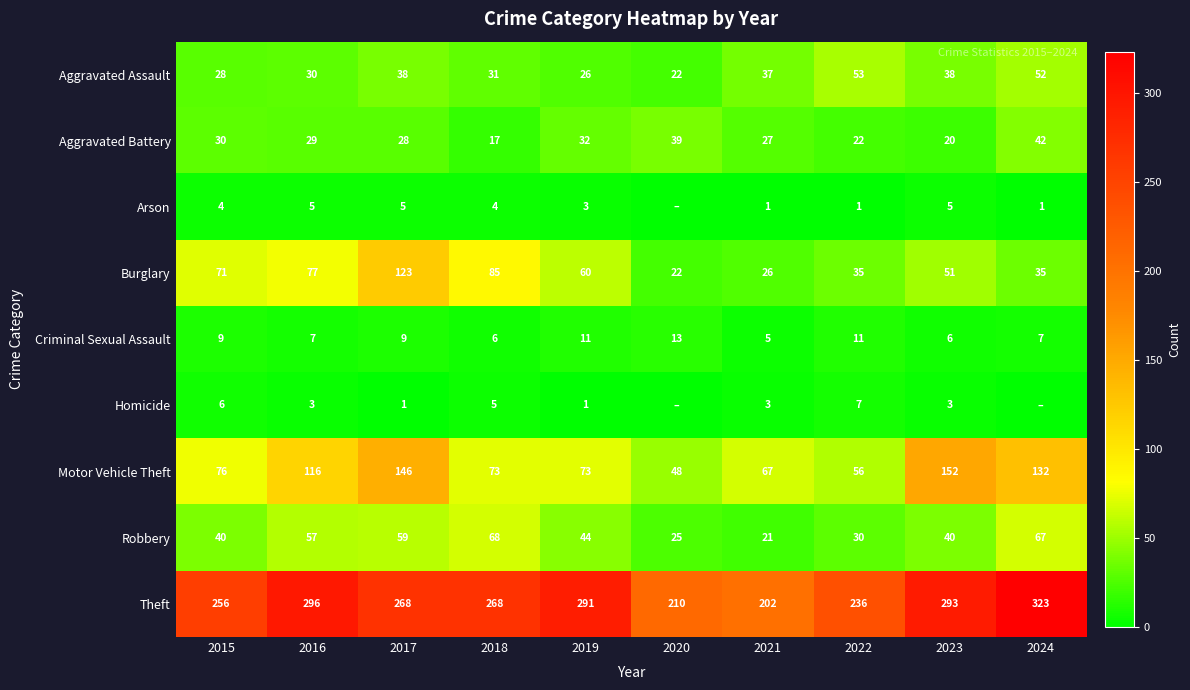

What is the difference between the highest and lowest values at 2022?

235